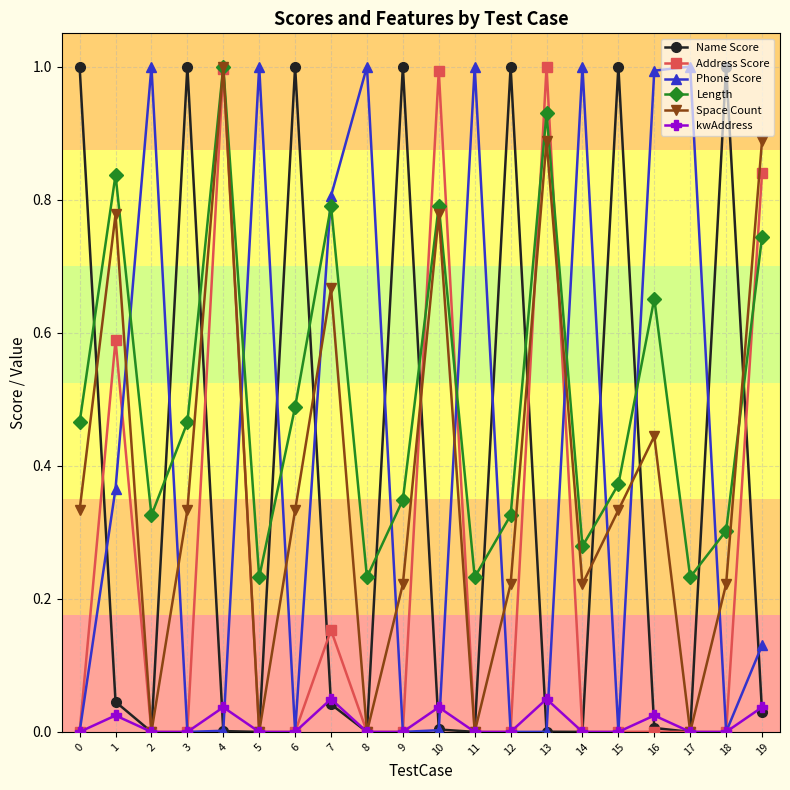

What is the difference between the second highest and second lowest values in the Phone Score series?

1.0